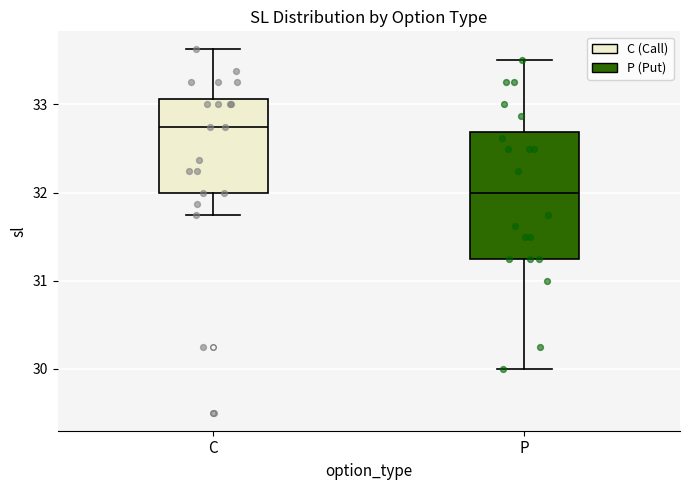

Which box is the tallest, from its lower edge to its upper edge?

P